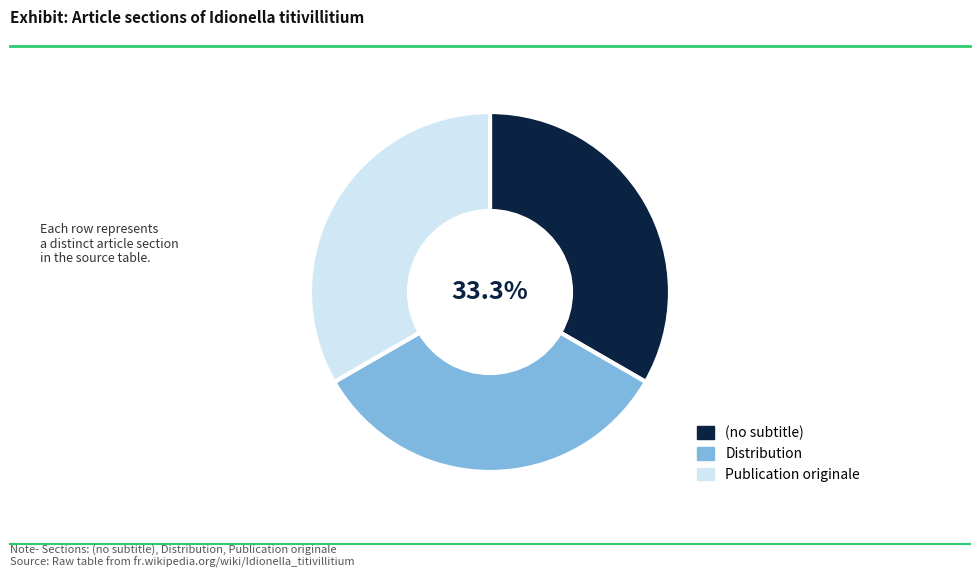

What percentage is NOT represented by (no subtitle)?

66.7%